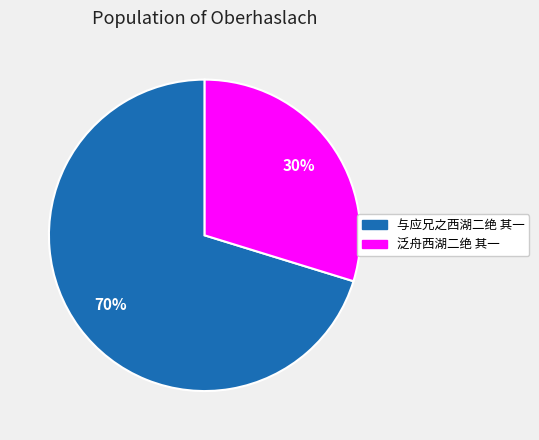

Is the sum of 与应兄之西湖二绝 其一 and 泛舟西湖二绝 其一 greater than half?

Yes